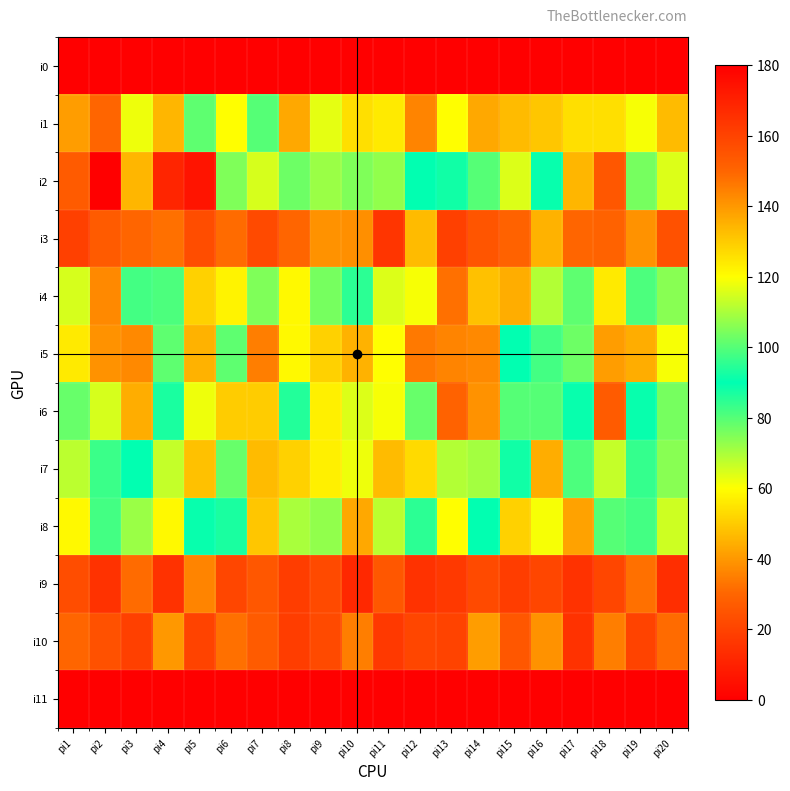

Reading right to left, transcribe all the data shown in this chart.

i0: pi20=0	pi19=0	pi18=0	pi17=0	pi16=0	pi15=0	pi14=0	pi13=0	pi12=0	pi11=0	pi10=0	pi9=0	pi8=0	pi7=0	pi6=0	pi5=0	pi4=0	pi3=0	pi2=0	pi1=0
i1: pi20=47	pi19=61	pi18=54	pi17=54	pi16=49	pi15=47	pi14=43	pi13=60	pi12=36	pi11=56	pi10=54	pi9=63	pi8=43	pi7=80	pi6=60	pi5=79	pi4=46	pi3=62	pi2=30	pi1=41
i2: pi20=116	pi19=104	pi18=154	pi17=134	pi16=91	pi15=116	pi14=100	pi13=88	pi12=90	pi11=107	pi10=105	pi9=108	pi8=103	pi7=115	pi6=105	pi5=174	pi4=169	pi3=134	pi2=180	pi1=153
i3: pi20=24	pi19=39	pi18=29	pi17=30	pi16=45	pi15=29	pi14=25	pi13=19	pi12=47	pi11=16	pi10=38	pi9=39	pi8=30	pi7=22	pi6=31	pi5=23	pi4=32	pi3=30	pi2=27	pi1=19
i4: pi20=74	pi19=99	pi18=56	pi17=79	pi16=111	pi15=136	pi14=132	pi13=148	pi12=61	pi11=64	pi10=95	pi9=104	pi8=121	pi7=105	pi6=122	pi5=51	pi4=81	pi3=82	pi2=143	pi1=65
i5: pi20=61	pi19=44	pi18=41	pi17=103	pi16=82	pi15=90	pi14=37	pi13=36	pi12=34	pi11=60	pi10=45	pi9=51	pi8=59	pi7=35	pi6=79	pi5=45	pi4=79	pi3=37	pi2=39	pi1=56
i6: pi20=104	pi19=91	pi18=153	pi17=89	pi16=80	pi15=100	pi14=141	pi13=151	pi12=102	pi11=119	pi10=116	pi9=123	pi8=86	pi7=130	pi6=130	pi5=118	pi4=93	pi3=136	pi2=115	pi1=78
i7: pi20=74	pi19=84	pi18=67	pi17=99	pi16=44	pi15=88	pi14=71	pi13=69	pi12=53	pi11=47	pi10=62	pi9=57	pi8=51	pi7=47	pi6=78	pi5=48	pi4=113	pi3=90	pi2=83	pi1=68
i8: pi20=66	pi19=98	pi18=80	pi17=42	pi16=119	pi15=51	pi14=90	pi13=60	pi12=95	pi11=112	pi10=43	pi9=73	pi8=70	pi7=49	pi6=93	pi5=89	pi4=59	pi3=108	pi2=82	pi1=59
i9: pi20=14	pi19=32	pi18=21	pi17=15	pi16=21	pi15=18	pi14=22	pi13=17	pi12=15	pi11=26	pi10=12	pi9=22	pi8=18	pi7=26	pi6=21	pi5=36	pi4=15	pi3=31	pi2=15	pi1=23
i10: pi20=31	pi19=20	pi18=35	pi17=15	pi16=39	pi15=26	pi14=41	pi13=20	pi12=21	pi11=17	pi10=35	pi9=22	pi8=18	pi7=27	pi6=32	pi5=20	pi4=40	pi3=19	pi2=24	pi1=30
i11: pi20=0	pi19=0	pi18=0	pi17=0	pi16=0	pi15=0	pi14=0	pi13=0	pi12=0	pi11=0	pi10=0	pi9=0	pi8=0	pi7=0	pi6=0	pi5=0	pi4=0	pi3=0	pi2=0	pi1=0